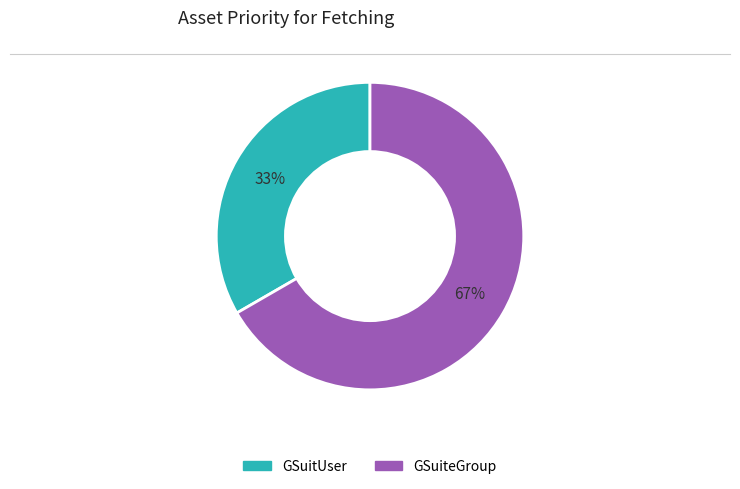

Does GSuiteGroup represent more than half of the total?

Yes